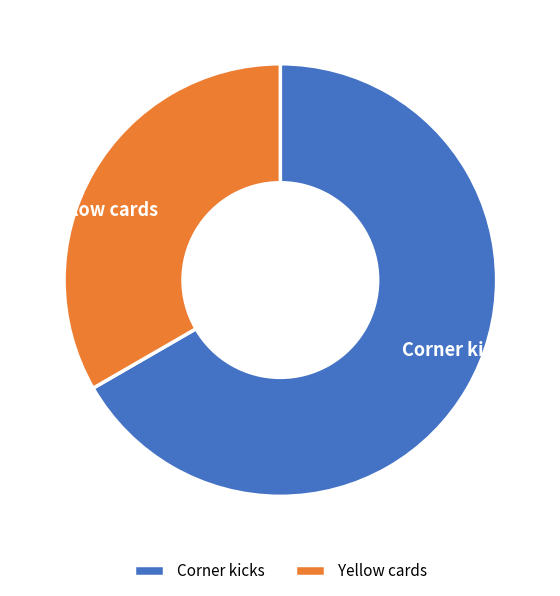

How many segments does this pie chart have?

2